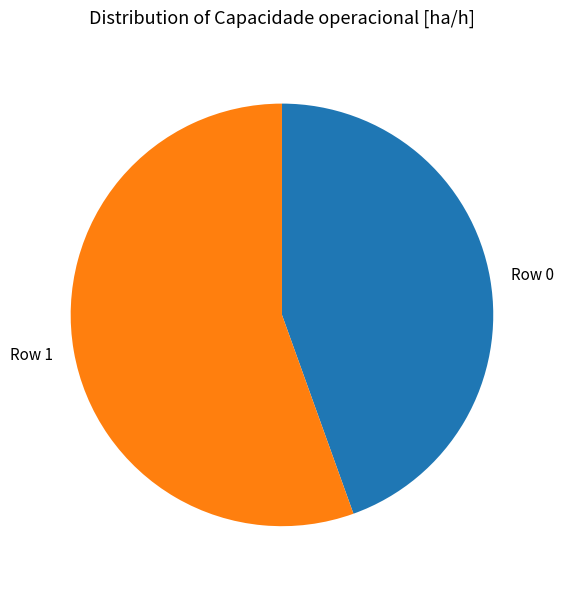

The Row 0 slice represents 45% of the pie. True or false?

True